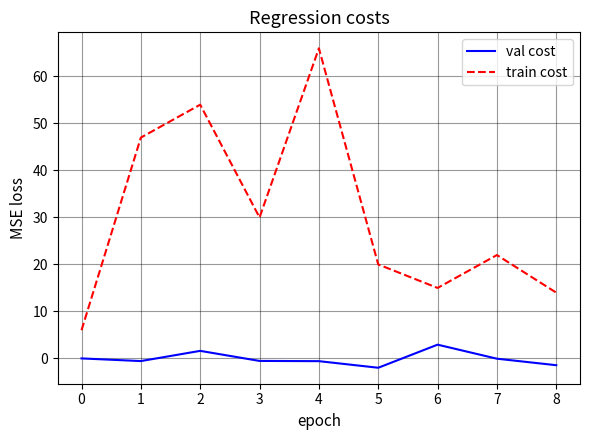

True or false: train cost and val cost cross at least once.

False